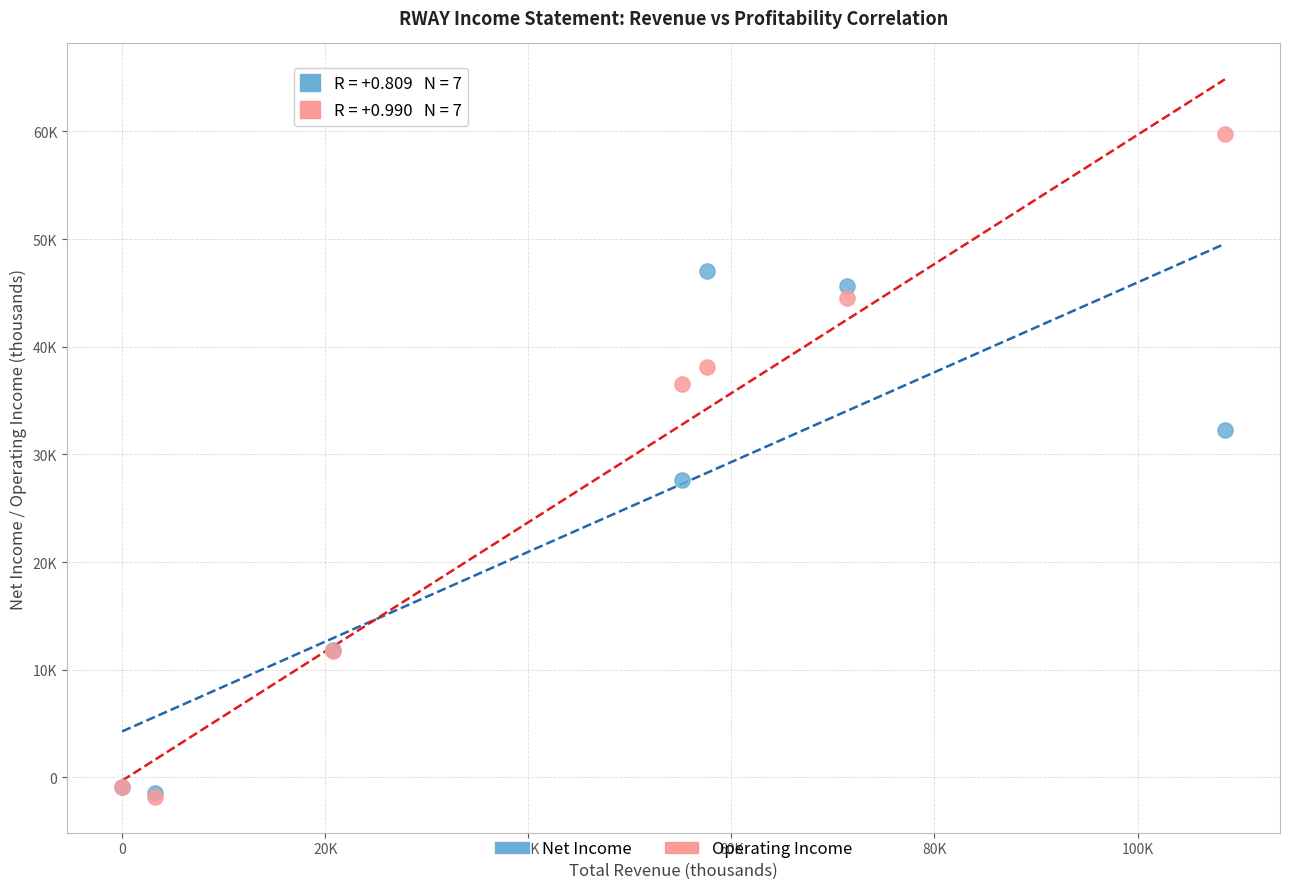

Which series reaches the maximum Y coordinate?

Operating Income